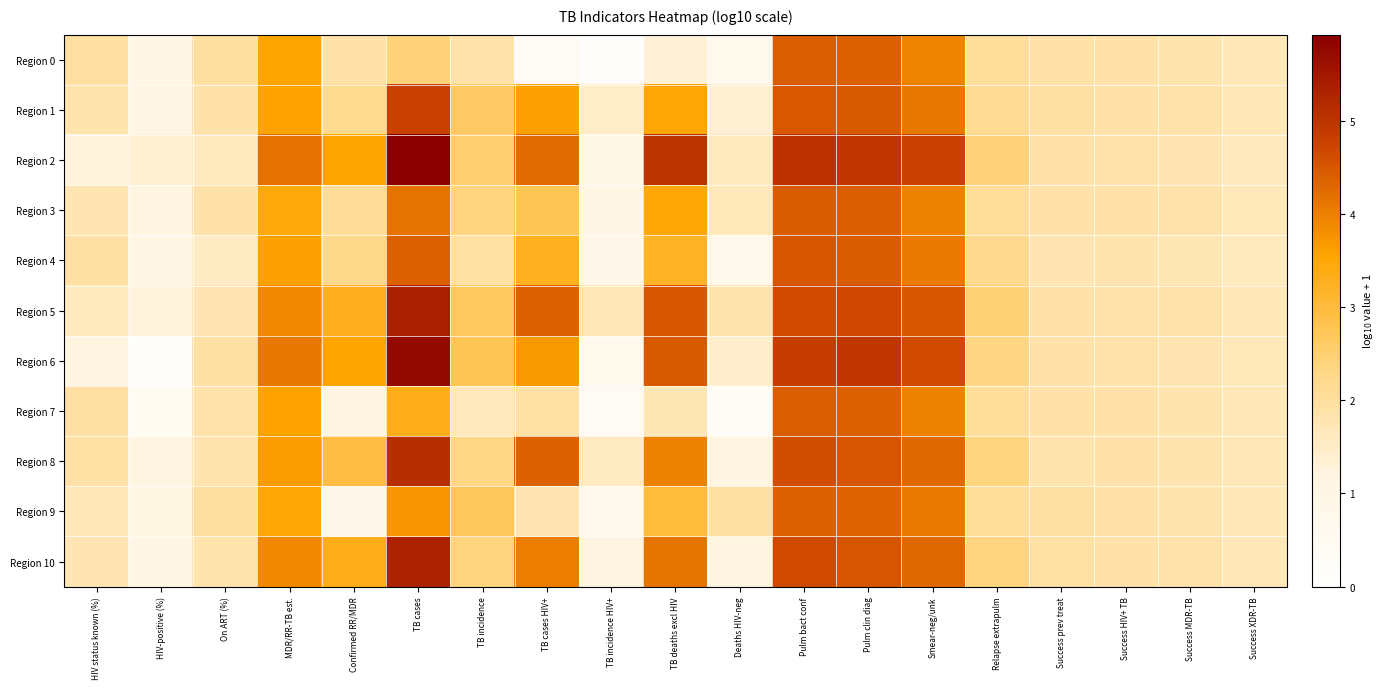

Reading left to right, extract all data points from this chart.

Region 0: HIV status known (%)=2.0	HIV-positive (%)=1.0	On ART (%)=2.0	MDR/RR-TB est.=3.5	Confirmed RR/MDR=1.9	TB cases=2.4	TB incidence=1.8	TB cases HIV+=0.4	TB incidence HIV+=0.2	TB deaths excl HIV=1.3	Deaths HIV-neg=0.7	Pulm bact conf=4.4	Pulm clin diag=4.4	Smear-neg/unk=3.9	Relapse extrapulm=2.0	Success prev treat=1.9	Success HIV+ TB=1.9	Success MDR-TB=1.8	Success XDR-TB=1.7
Region 1: HIV status known (%)=1.8	HIV-positive (%)=1.0	On ART (%)=1.9	MDR/RR-TB est.=3.6	Confirmed RR/MDR=2.2	TB cases=4.8	TB incidence=2.6	TB cases HIV+=3.6	TB incidence HIV+=1.5	TB deaths excl HIV=3.5	Deaths HIV-neg=1.3	Pulm bact conf=4.5	Pulm clin diag=4.4	Smear-neg/unk=4.1	Relapse extrapulm=2.1	Success prev treat=1.9	Success HIV+ TB=1.9	Success MDR-TB=1.8	Success XDR-TB=1.7
Region 2: HIV status known (%)=1.2	HIV-positive (%)=1.4	On ART (%)=1.6	MDR/RR-TB est.=4.2	Confirmed RR/MDR=3.5	TB cases=5.9	TB incidence=2.5	TB cases HIV+=4.3	TB incidence HIV+=0.9	TB deaths excl HIV=5.0	Deaths HIV-neg=1.6	Pulm bact conf=5.0	Pulm clin diag=5.0	Smear-neg/unk=4.8	Relapse extrapulm=2.4	Success prev treat=1.9	Success HIV+ TB=1.8	Success MDR-TB=1.8	Success XDR-TB=1.6
Region 3: HIV status known (%)=1.8	HIV-positive (%)=1.2	On ART (%)=1.9	MDR/RR-TB est.=3.5	Confirmed RR/MDR=2.1	TB cases=4.1	TB incidence=2.4	TB cases HIV+=2.8	TB incidence HIV+=1.0	TB deaths excl HIV=3.5	Deaths HIV-neg=1.7	Pulm bact conf=4.4	Pulm clin diag=4.4	Smear-neg/unk=4.0	Relapse extrapulm=2.1	Success prev treat=1.9	Success HIV+ TB=1.9	Success MDR-TB=1.8	Success XDR-TB=1.7
Region 4: HIV status known (%)=1.9	HIV-positive (%)=1.0	On ART (%)=1.5	MDR/RR-TB est.=3.6	Confirmed RR/MDR=2.2	TB cases=4.4	TB incidence=1.9	TB cases HIV+=3.2	TB incidence HIV+=0.9	TB deaths excl HIV=3.2	Deaths HIV-neg=0.8	Pulm bact conf=4.5	Pulm clin diag=4.4	Smear-neg/unk=4.1	Relapse extrapulm=2.2	Success prev treat=1.8	Success HIV+ TB=1.8	Success MDR-TB=1.7	Success XDR-TB=1.6
Region 5: HIV status known (%)=1.6	HIV-positive (%)=1.2	On ART (%)=1.7	MDR/RR-TB est.=3.9	Confirmed RR/MDR=3.3	TB cases=5.4	TB incidence=2.7	TB cases HIV+=4.4	TB incidence HIV+=1.7	TB deaths excl HIV=4.5	Deaths HIV-neg=1.8	Pulm bact conf=4.6	Pulm clin diag=4.7	Smear-neg/unk=4.5	Relapse extrapulm=2.4	Success prev treat=1.9	Success HIV+ TB=1.8	Success MDR-TB=1.8	Success XDR-TB=1.7
Region 6: HIV status known (%)=1.2	HIV-positive (%)=0.3	On ART (%)=1.9	MDR/RR-TB est.=4.1	Confirmed RR/MDR=3.6	TB cases=5.7	TB incidence=2.7	TB cases HIV+=3.7	TB incidence HIV+=0.8	TB deaths excl HIV=4.4	Deaths HIV-neg=1.4	Pulm bact conf=4.8	Pulm clin diag=5.0	Smear-neg/unk=4.7	Relapse extrapulm=2.3	Success prev treat=1.9	Success HIV+ TB=1.8	Success MDR-TB=1.8	Success XDR-TB=1.7
Region 7: HIV status known (%)=1.9	HIV-positive (%)=0.5	On ART (%)=1.8	MDR/RR-TB est.=3.6	Confirmed RR/MDR=1.2	TB cases=3.3	TB incidence=1.6	TB cases HIV+=1.9	TB incidence HIV+=0.4	TB deaths excl HIV=1.7	Deaths HIV-neg=0.3	Pulm bact conf=4.4	Pulm clin diag=4.4	Smear-neg/unk=4.0	Relapse extrapulm=2.1	Success prev treat=1.9	Success HIV+ TB=1.9	Success MDR-TB=1.8	Success XDR-TB=1.7
Region 8: HIV status known (%)=1.9	HIV-positive (%)=1.2	On ART (%)=1.8	MDR/RR-TB est.=3.6	Confirmed RR/MDR=2.9	TB cases=5.1	TB incidence=2.3	TB cases HIV+=4.4	TB incidence HIV+=1.6	TB deaths excl HIV=4.0	Deaths HIV-neg=1.2	Pulm bact conf=4.6	Pulm clin diag=4.5	Smear-neg/unk=4.3	Relapse extrapulm=2.4	Success prev treat=1.8	Success HIV+ TB=1.9	Success MDR-TB=1.8	Success XDR-TB=1.7
Region 9: HIV status known (%)=1.7	HIV-positive (%)=1.0	On ART (%)=2.0	MDR/RR-TB est.=3.5	Confirmed RR/MDR=0.9	TB cases=3.7	TB incidence=2.7	TB cases HIV+=1.8	TB incidence HIV+=0.8	TB deaths excl HIV=3.0	Deaths HIV-neg=1.9	Pulm bact conf=4.4	Pulm clin diag=4.3	Smear-neg/unk=4.1	Relapse extrapulm=2.0	Success prev treat=1.9	Success HIV+ TB=1.9	Success MDR-TB=1.8	Success XDR-TB=1.7
Region 10: HIV status known (%)=1.7	HIV-positive (%)=1.0	On ART (%)=1.8	MDR/RR-TB est.=3.9	Confirmed RR/MDR=3.3	TB cases=5.3	TB incidence=2.4	TB cases HIV+=4.0	TB incidence HIV+=1.1	TB deaths excl HIV=4.1	Deaths HIV-neg=1.2	Pulm bact conf=4.7	Pulm clin diag=4.5	Smear-neg/unk=4.3	Relapse extrapulm=2.3	Success prev treat=1.9	Success HIV+ TB=1.9	Success MDR-TB=1.8	Success XDR-TB=1.7